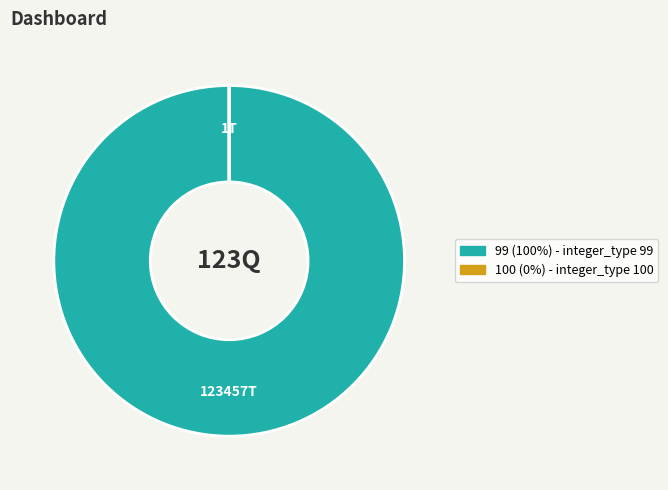

Which category has the biggest portion of the pie?

99